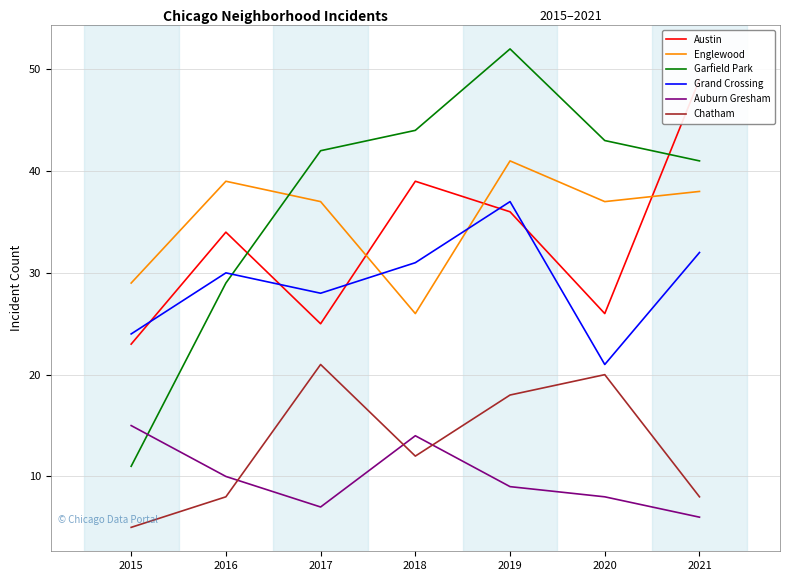

What are all the series names shown in the legend?

Austin, Englewood, Garfield Park, Grand Crossing, Auburn Gresham, Chatham